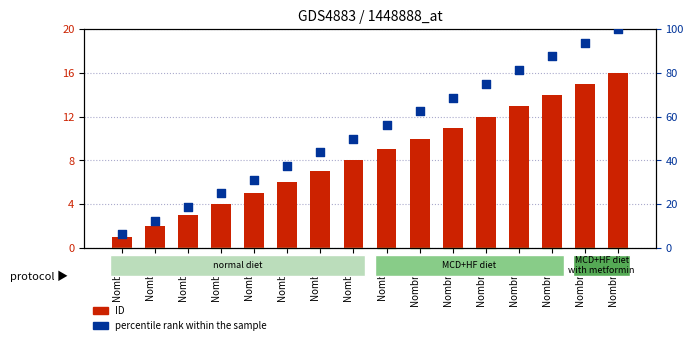

Which series has the largest total across all categories?

percentile rank within the sample